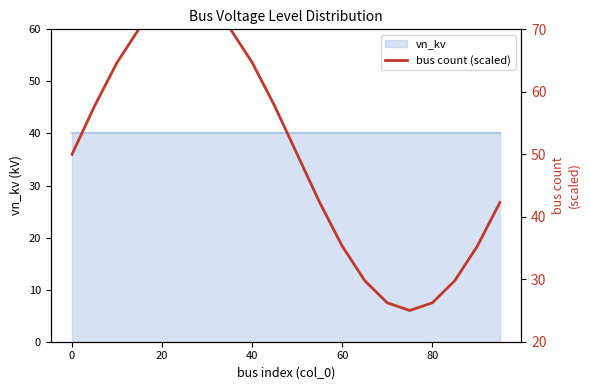

Reading right to left, list all the values displayed in this chart.

42.3	35.3	29.8	26.2	25.0	26.2	29.8	35.3	42.3	50.0	57.7	64.7	70.2	73.8	75.0	73.8	70.2	64.7	57.7	50.0